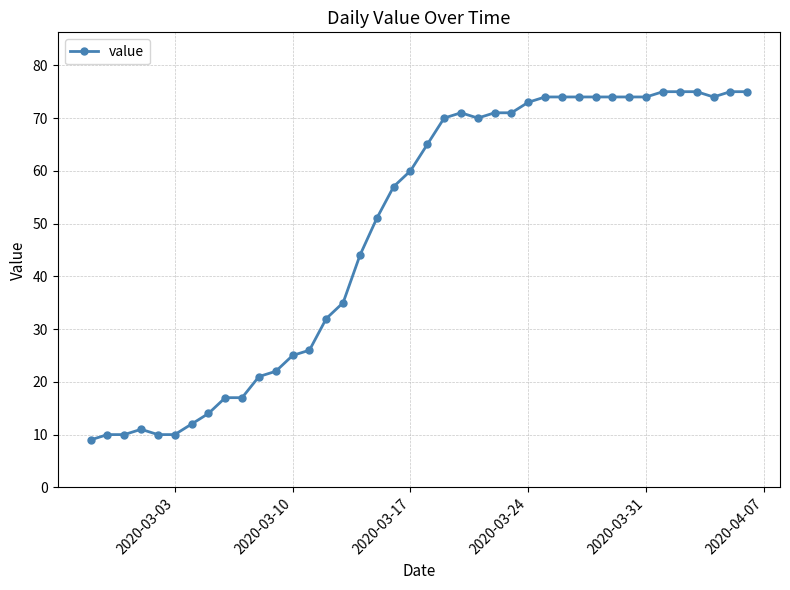

True or false: the data has more than 1 interior local peaks.

True